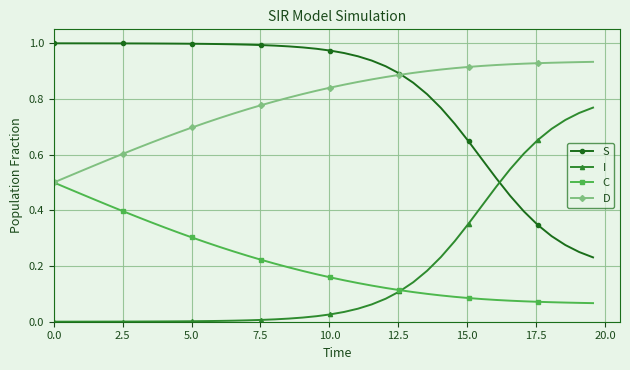

Rank the series by their maximum value, from lowest to highest.

C, I, D, S